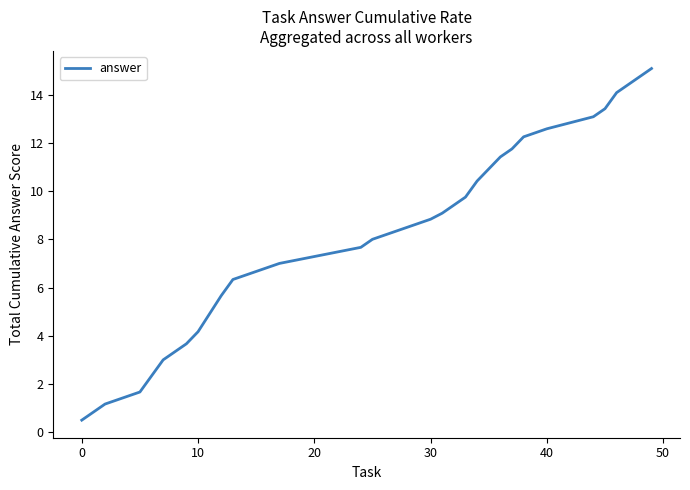

What is the smallest value displayed?

0.5